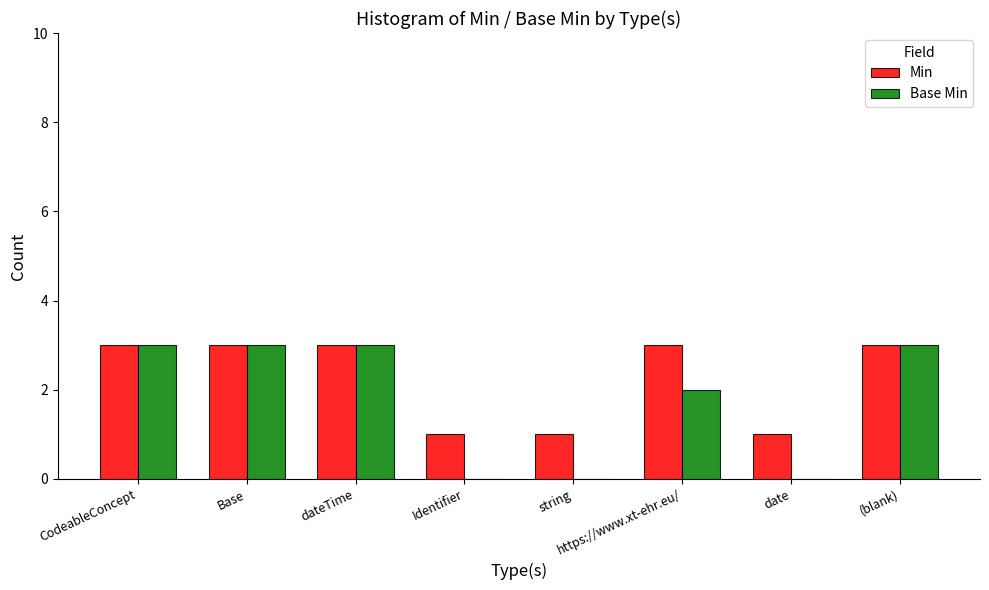

What is the sum of the Base Min values at dateTime and Base?

6